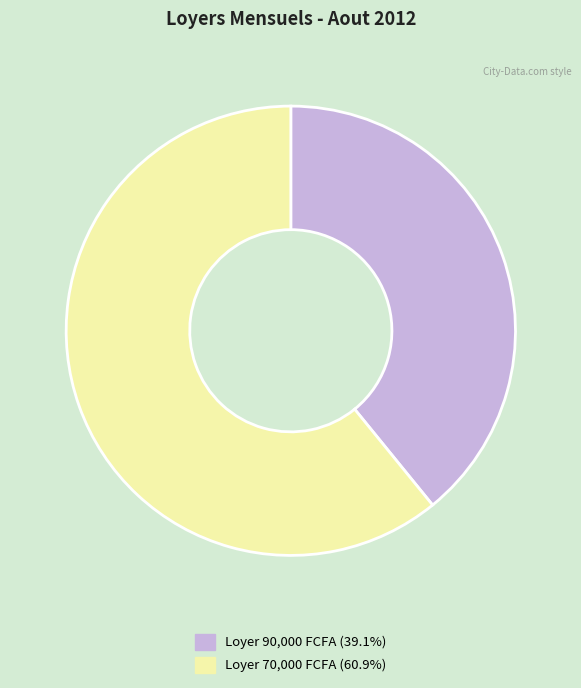

Is there a majority slice in this chart?

Yes